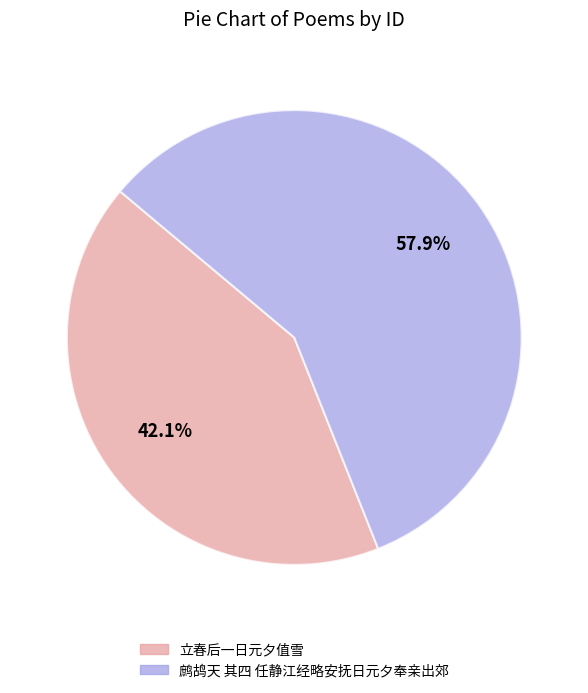

Between 立春后一日元夕值雪 and 鹧鸪天 其四 任静江经略安抚日元夕奉亲出郊, which is larger?

鹧鸪天 其四 任静江经略安抚日元夕奉亲出郊